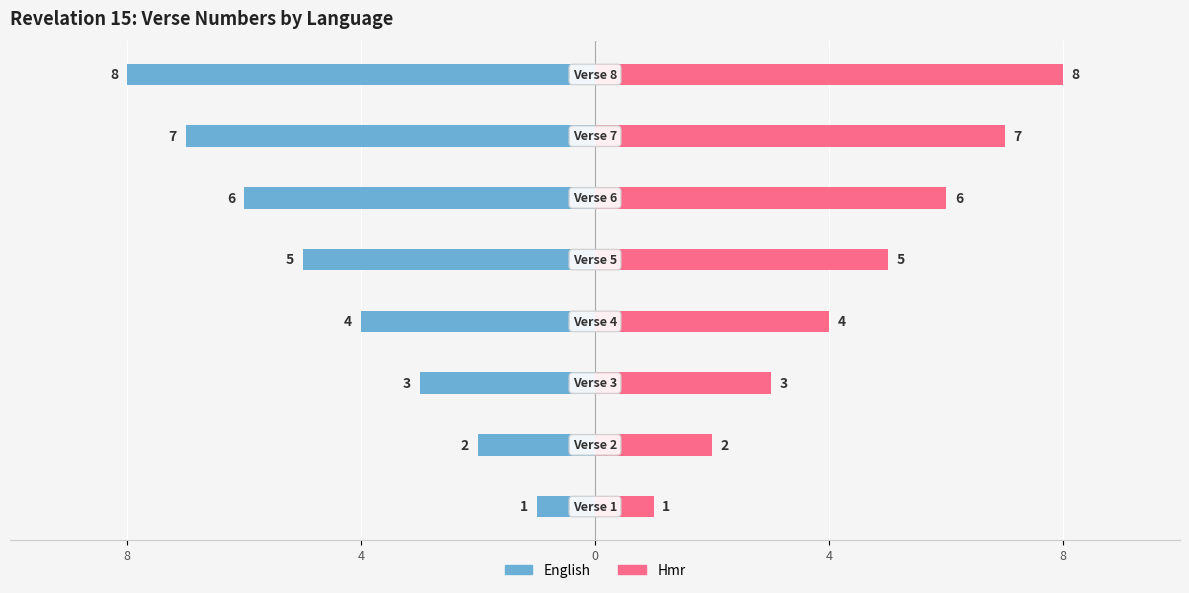

What is the label of the 4th bar from the left?

4